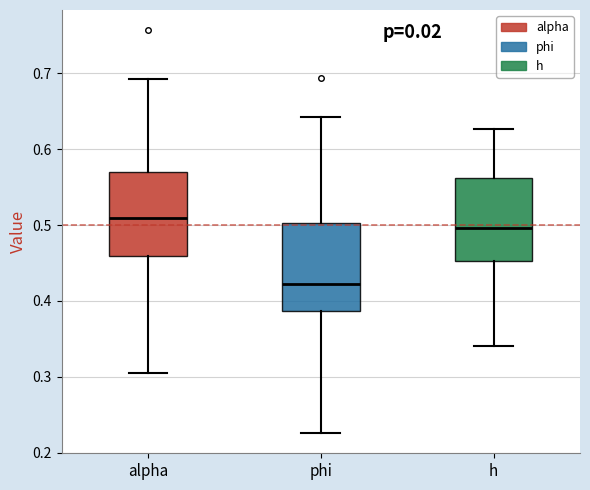

Reading left to right, transcribe this box plot: for each box, give where its median line is, the range the box spans, and where its two whiskers end, as read against the y-axis. The values are not printed on the chart, so give them approximately, as read against the axis.

alpha: median 0.51, box 0.46 to 0.57, whiskers 0.30 to 0.69
phi: median 0.42, box 0.39 to 0.50, whiskers 0.23 to 0.64
h: median 0.50, box 0.45 to 0.56, whiskers 0.34 to 0.63